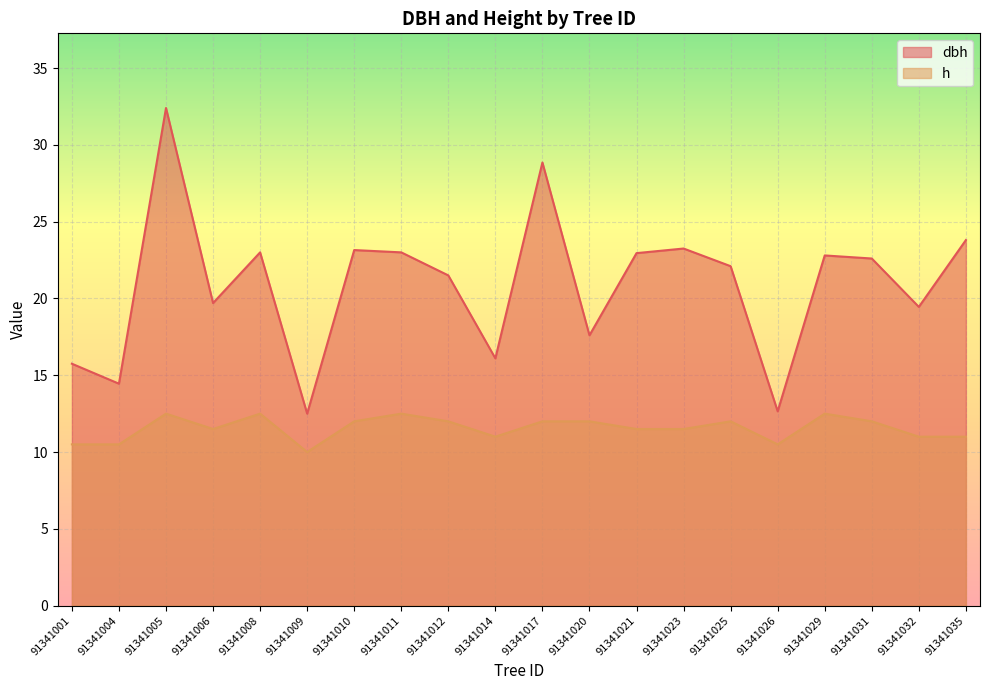

What is the highest value of the dbh series?

32.4